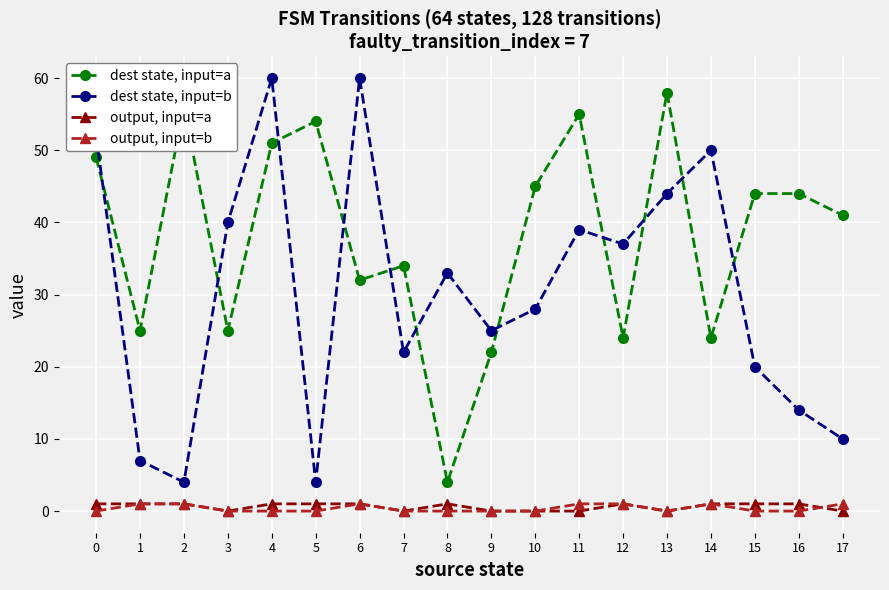

Is the value of dest state, input=b at 7 greater than the value of output, input=b at 5?

Yes